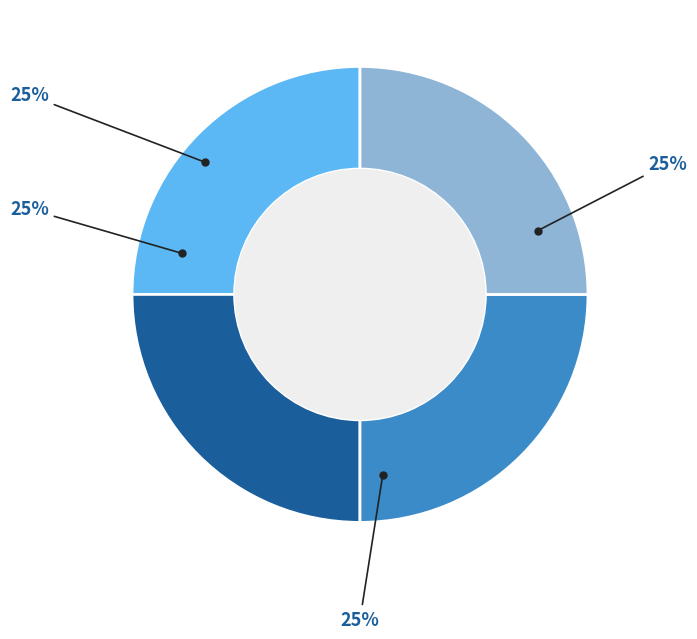

Does any single category account for the majority?

No